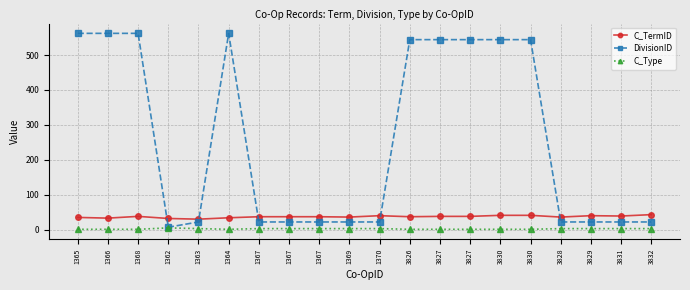

What is the sum of the DivisionID values at 1362 and 3832?

29